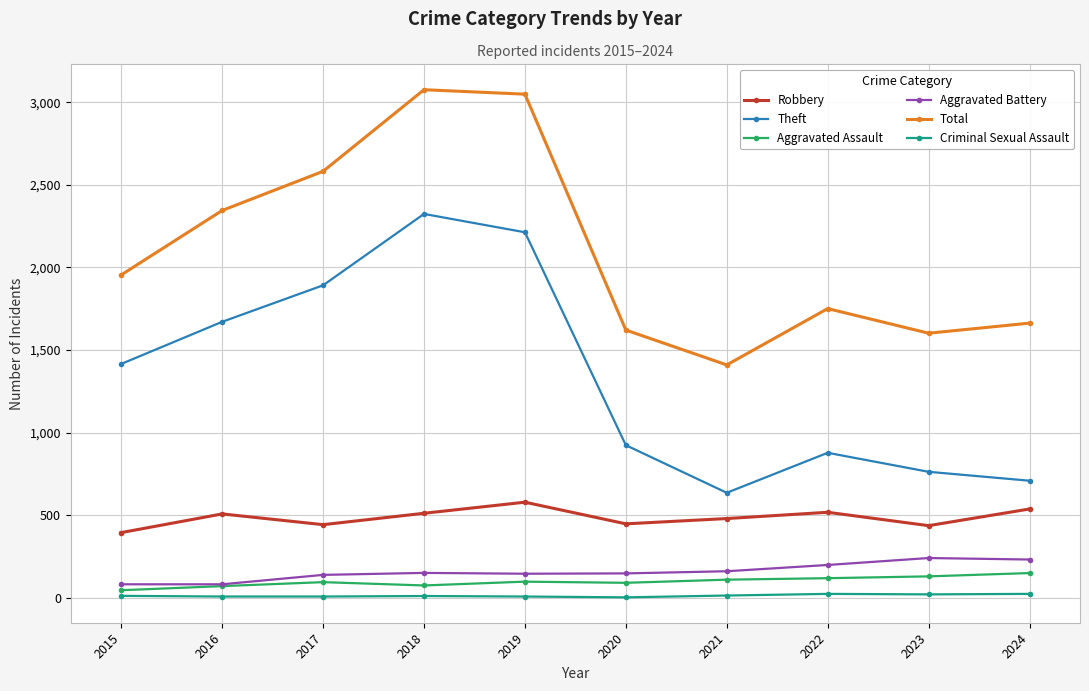

What is the highest value of the Aggravated Battery series?

241